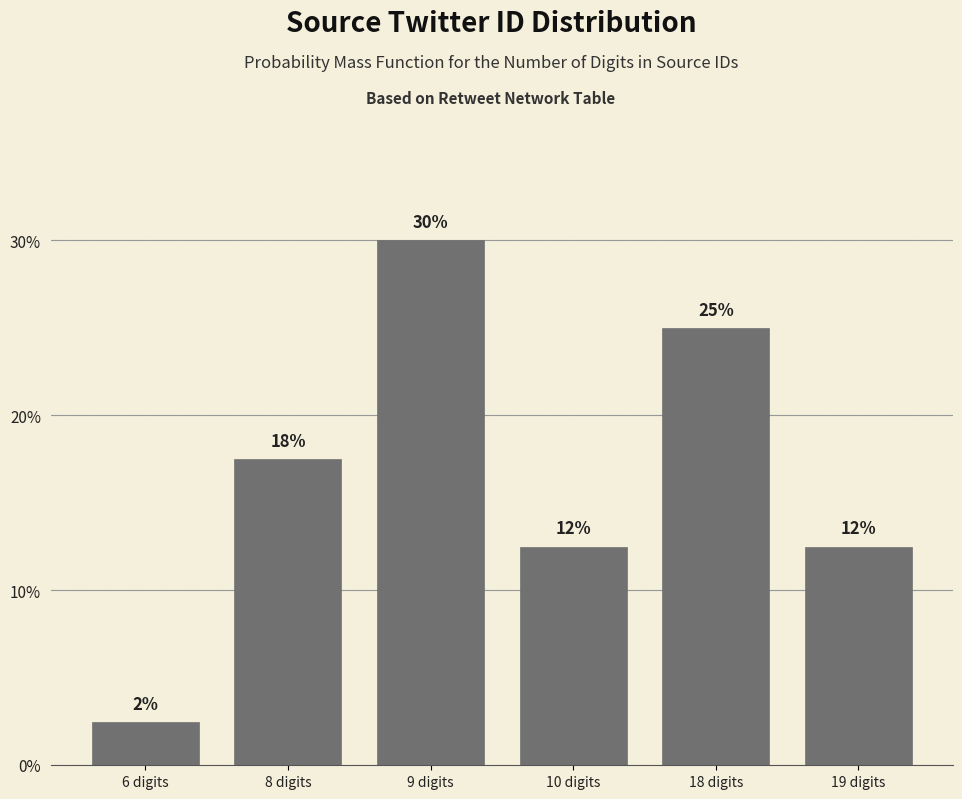

Does the chart contain any negative values?

No